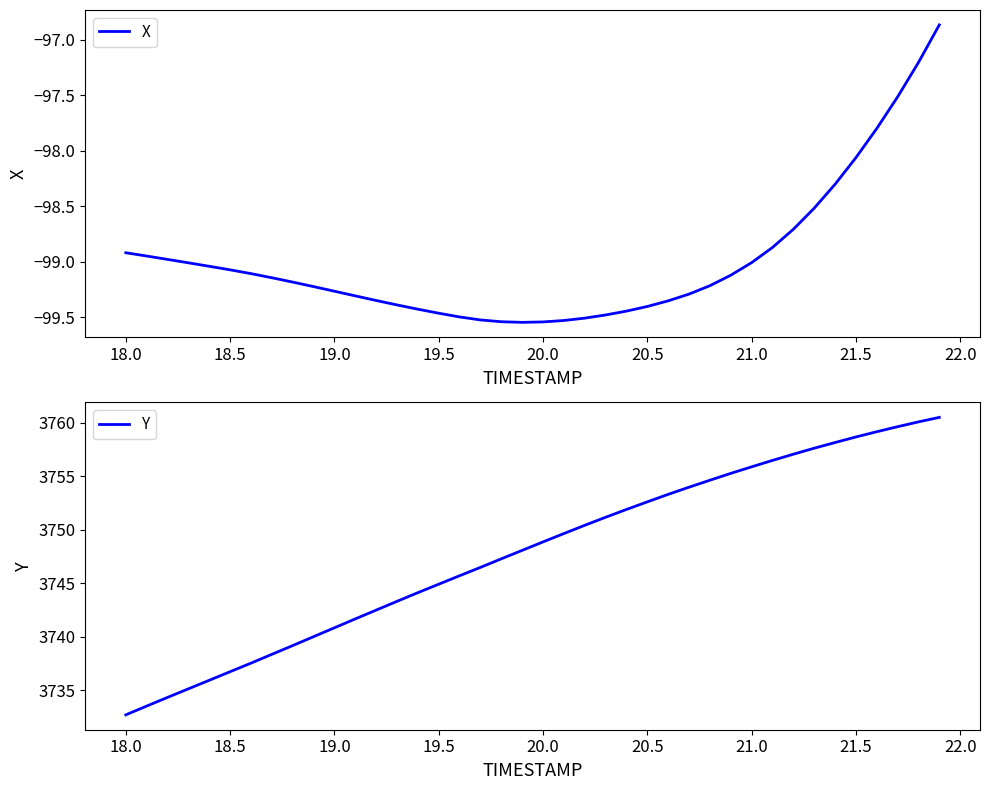

At which label is X closest to -98?

21.5